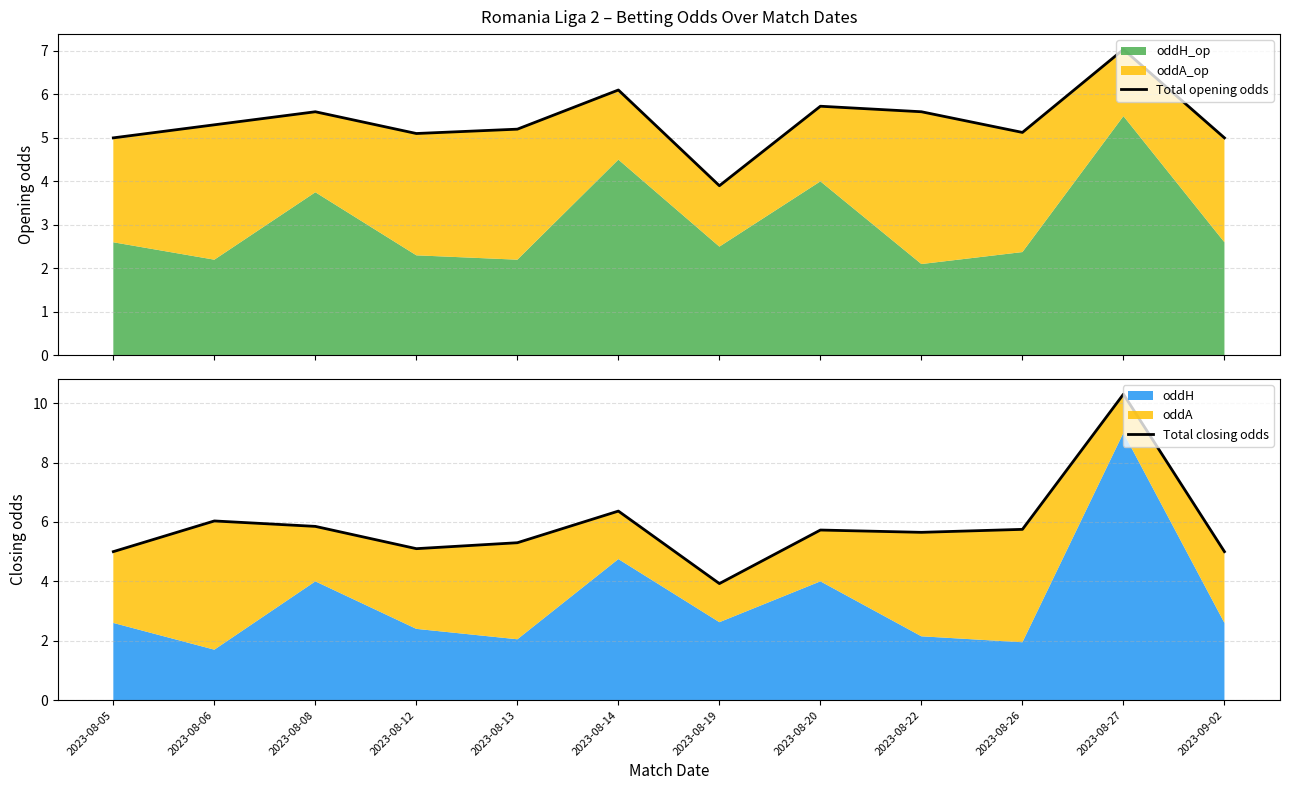

Which label corresponds to the smallest value in the chart?

2023-08-19